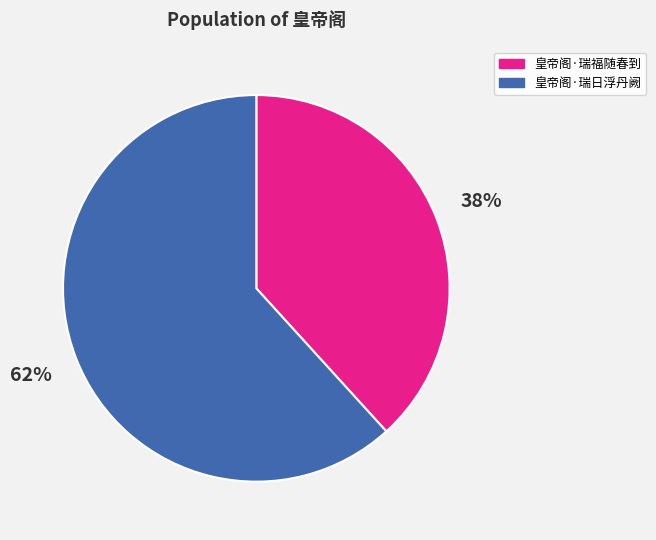

The 皇帝阁·瑞福随春到 slice represents 52% of the pie. True or false?

False